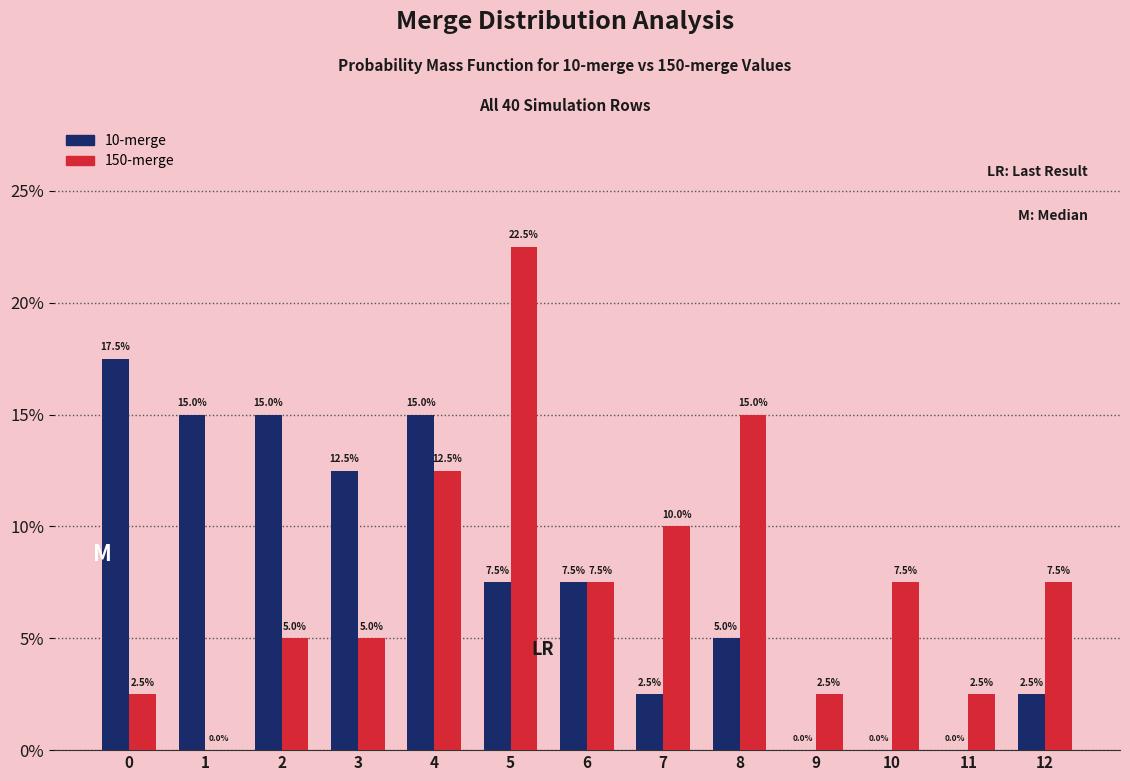

What are all the series names shown in the legend?

10-merge, 150-merge